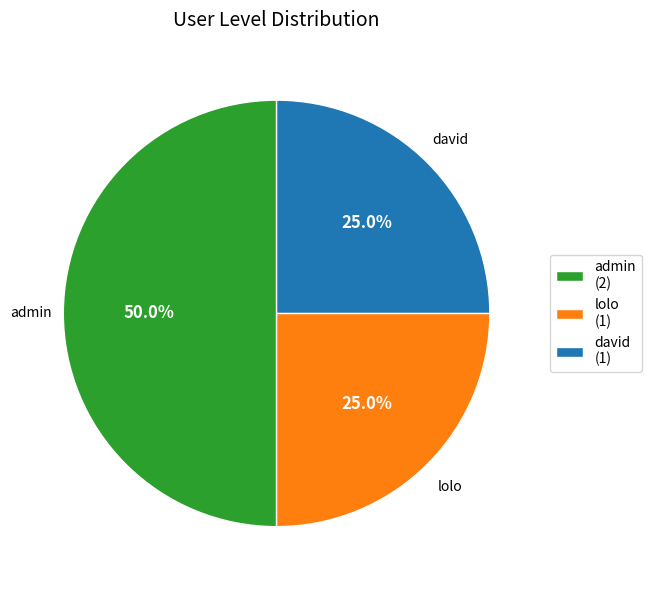

Does david (1) account for over 50% of the chart?

No